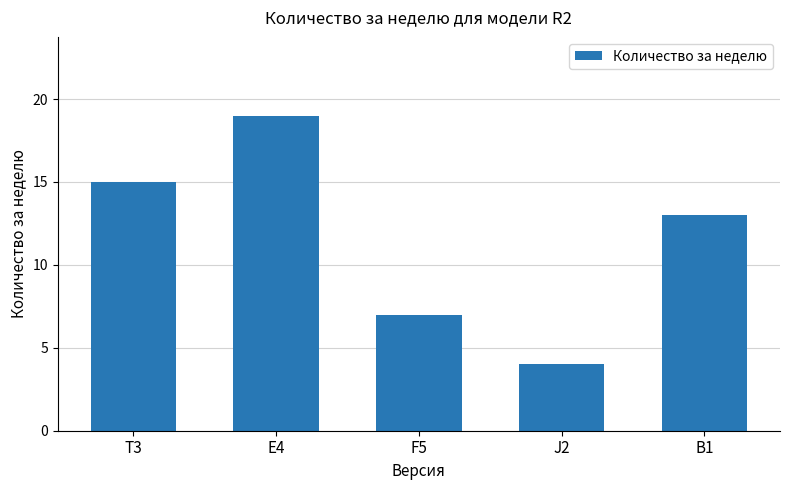

List the labels in order of value, largest first.

E4, T3, B1, F5, J2